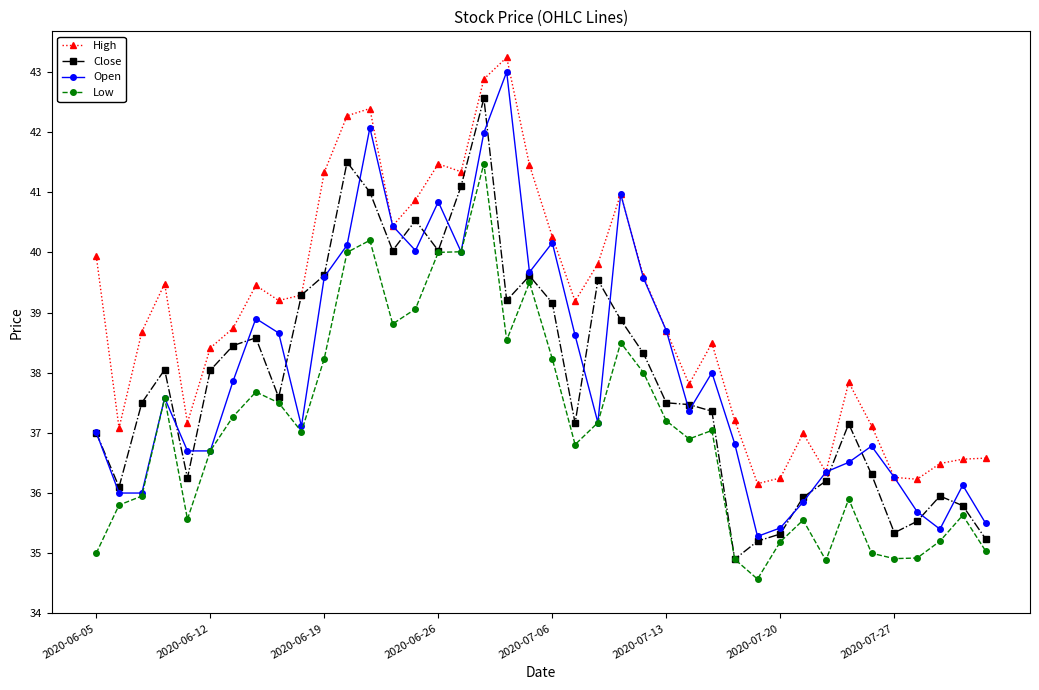

What is the lowest value of the Open series?

35.3